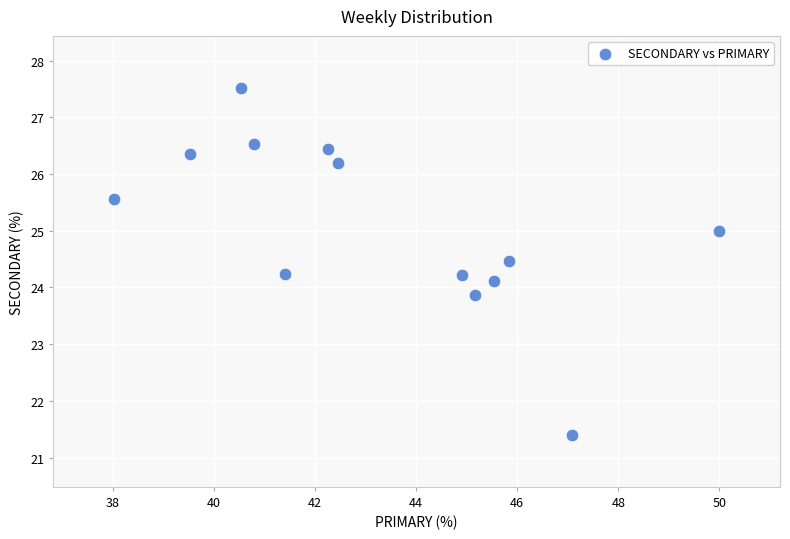

What is the range of X values (max minus min)?

12.0